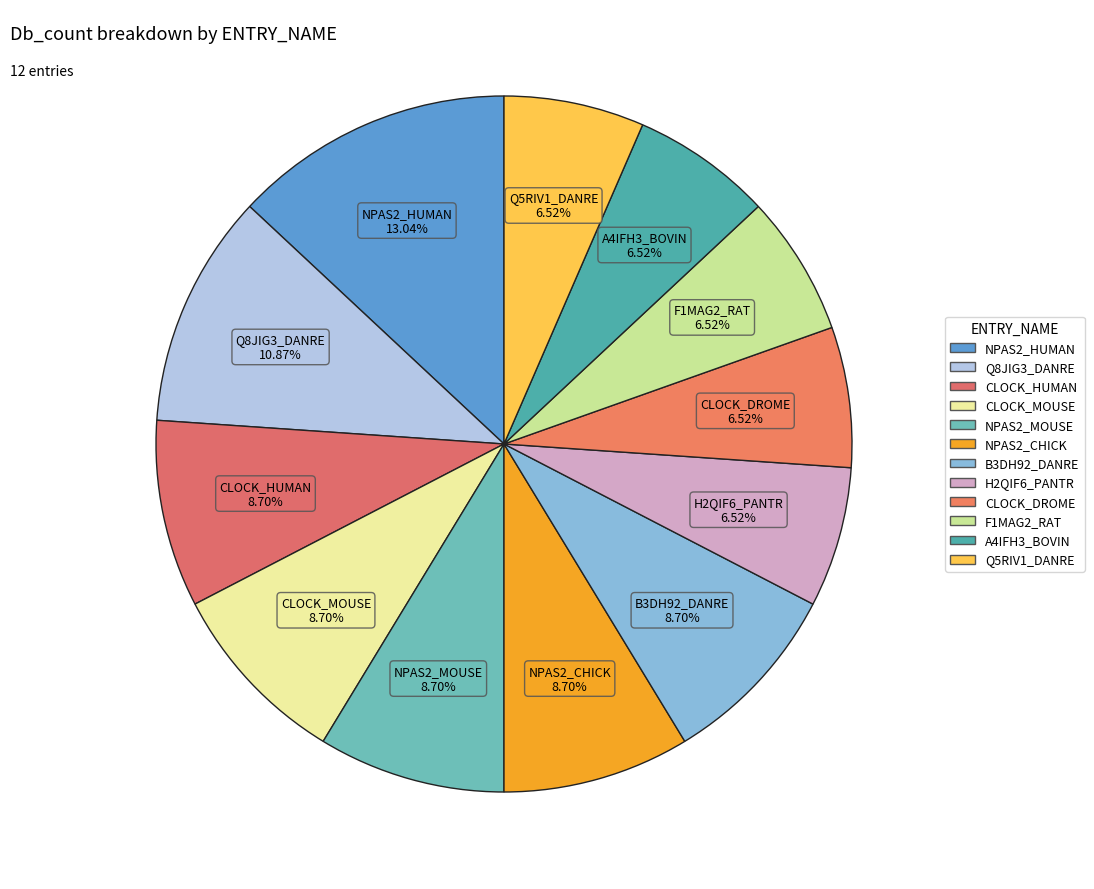

What percentage is NOT represented by CLOCK_DROME?

93.5%